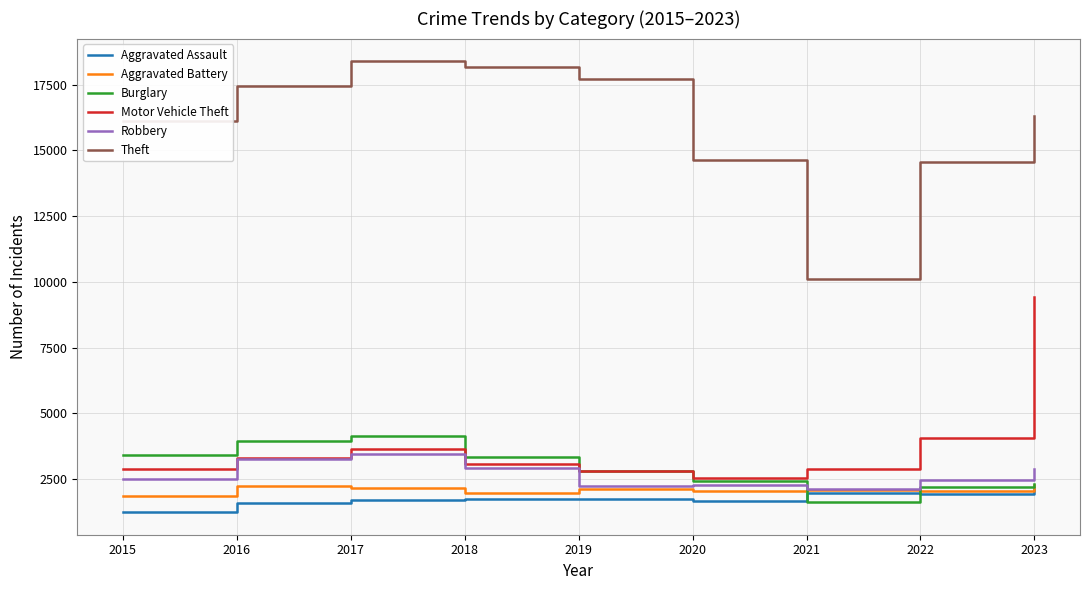

What is the smallest value displayed?

1239